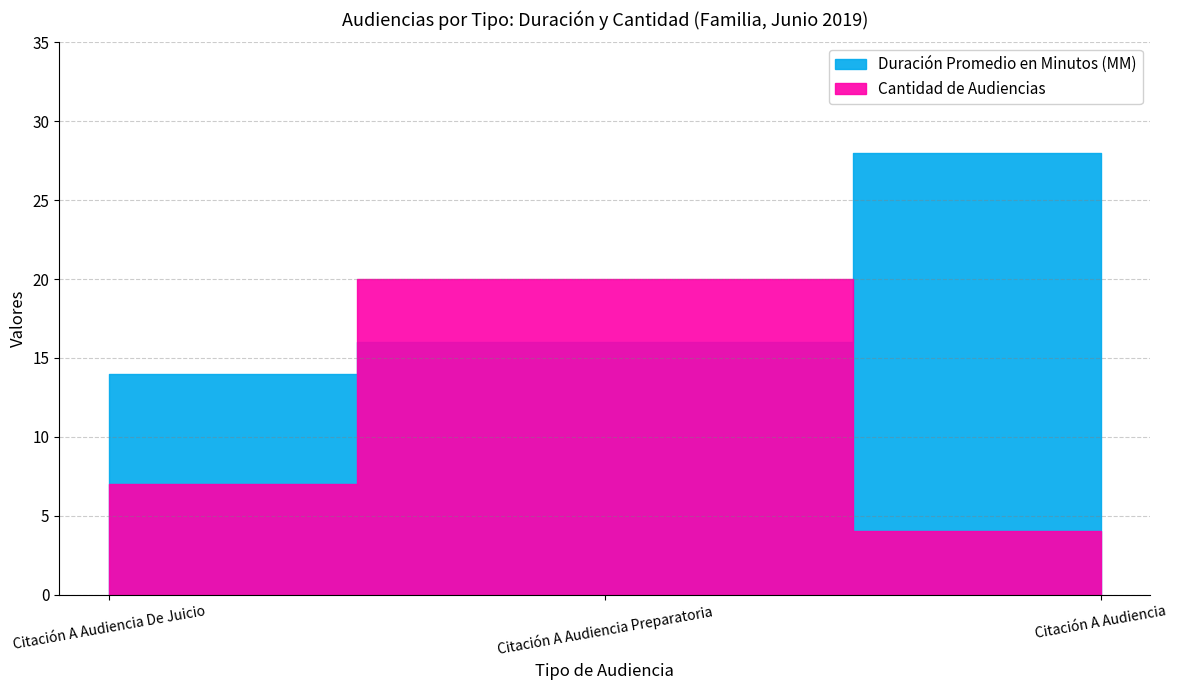

Read the Cantidad de Audiencias value at Citación A Audiencia.

4